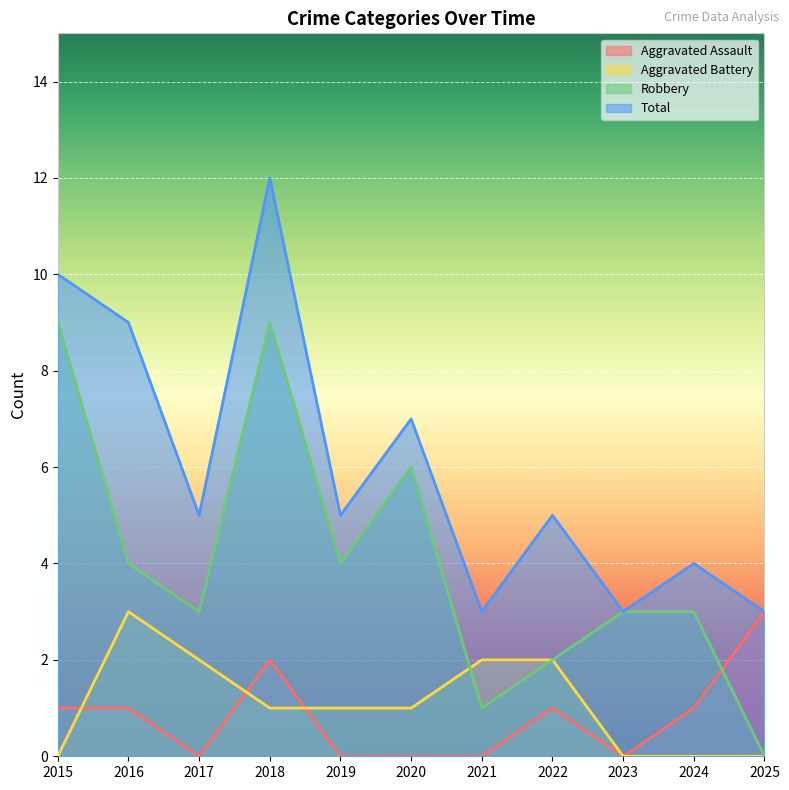

Which label corresponds to the largest value in the chart?

2018